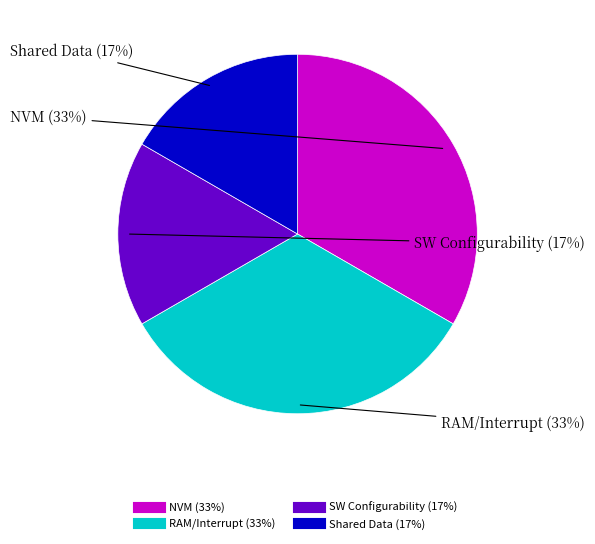

How many slices are in this pie chart?

4